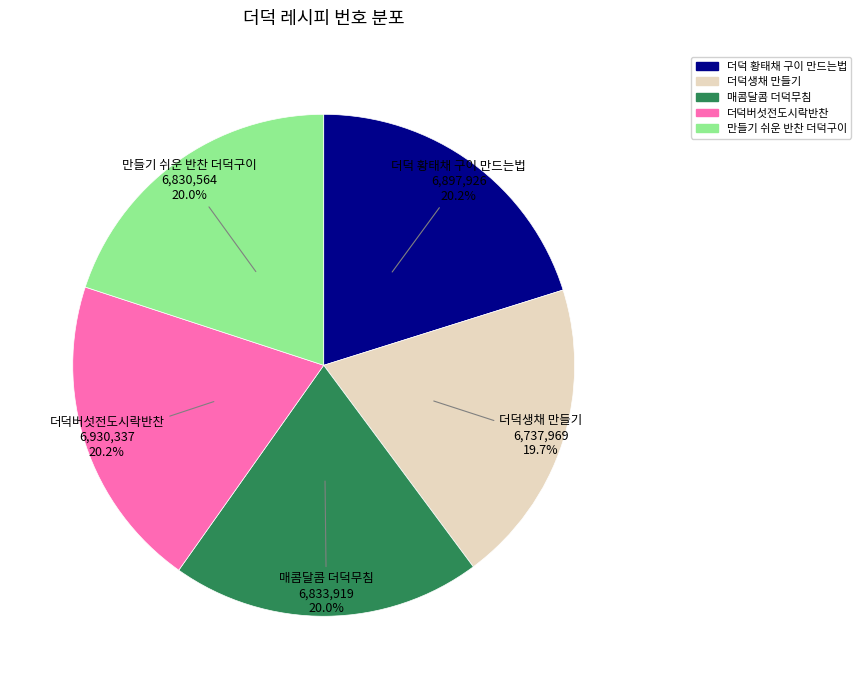

What percentage is the 더덕 황태채 구이 만드는법 slice, to the nearest percent?

20%